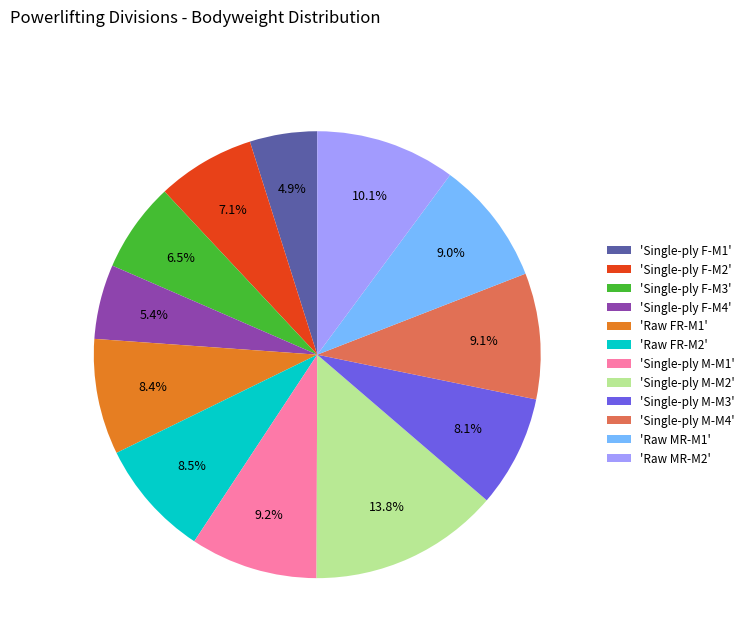

Approximately how many times larger is the value at 'Raw FR-M2' compared to 'Single-ply M-M1'?

0.9